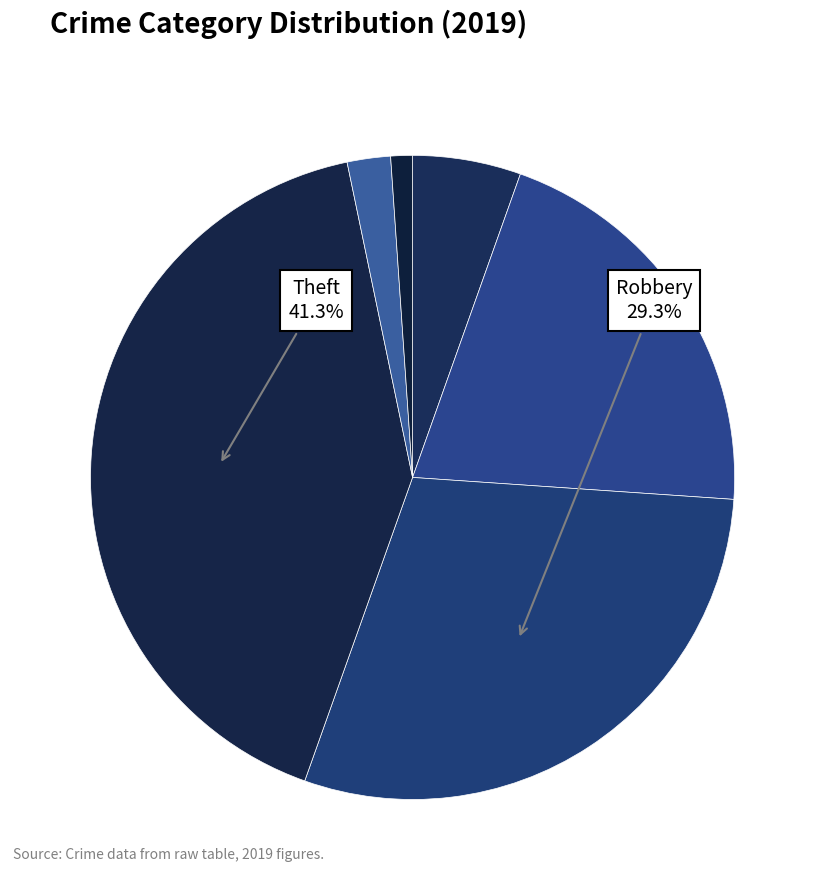

How many slices are in this pie chart?

6